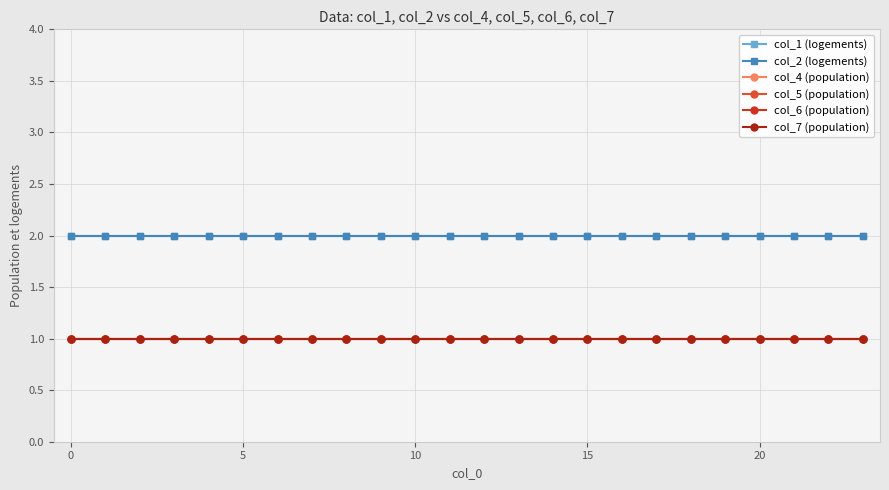

Is this an area chart (filled region under the line)?

No